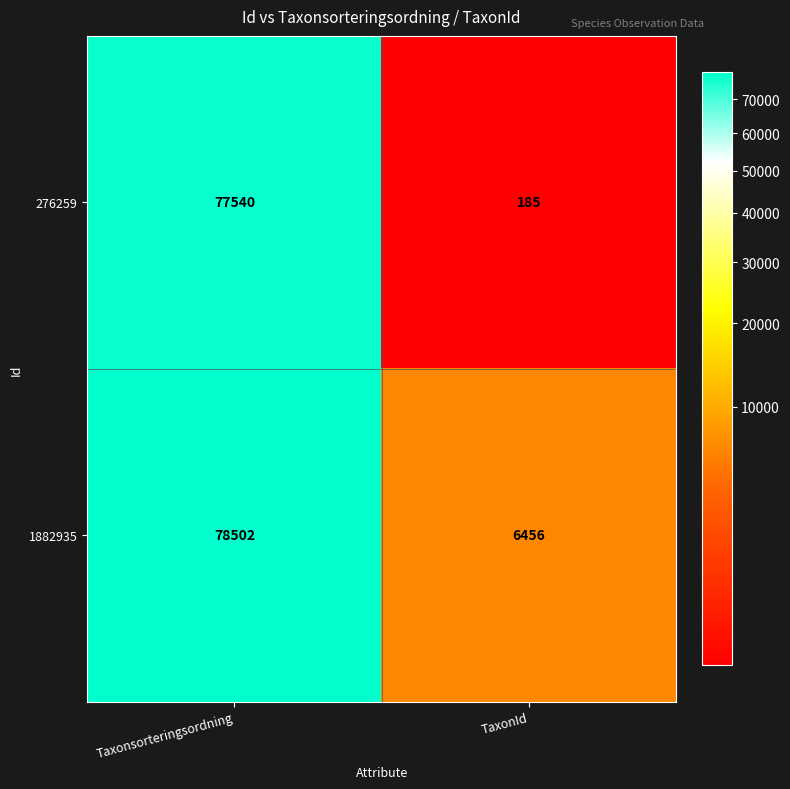

Is the value of 276259 at Taxonsorteringsordning greater than the value of 1882935 at TaxonId?

Yes